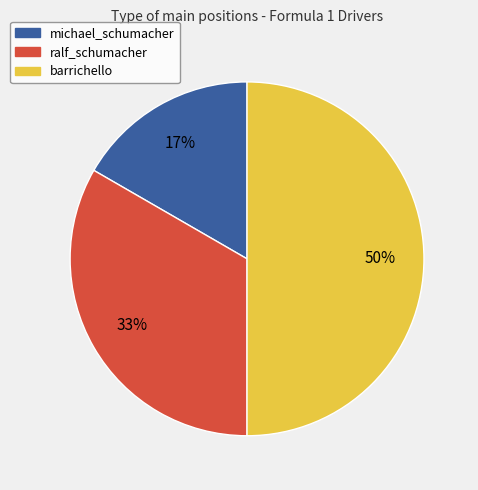

To the nearest percent, what is the difference between the largest and smallest slice percentages?

33%